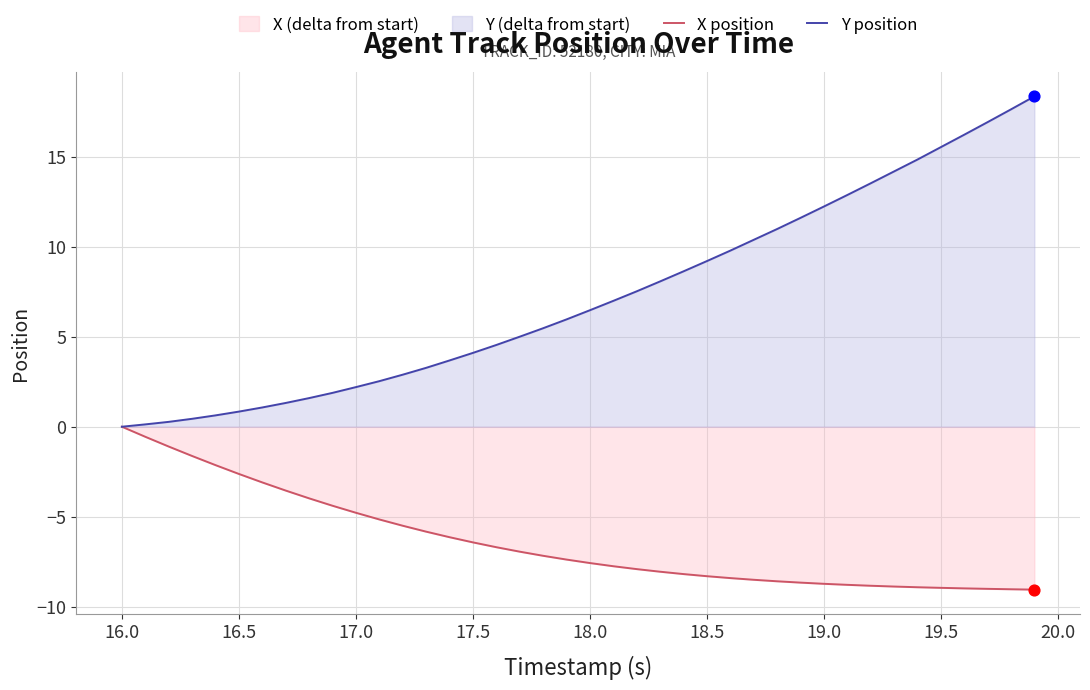

What is the total value across all series at 19.5?

6.6